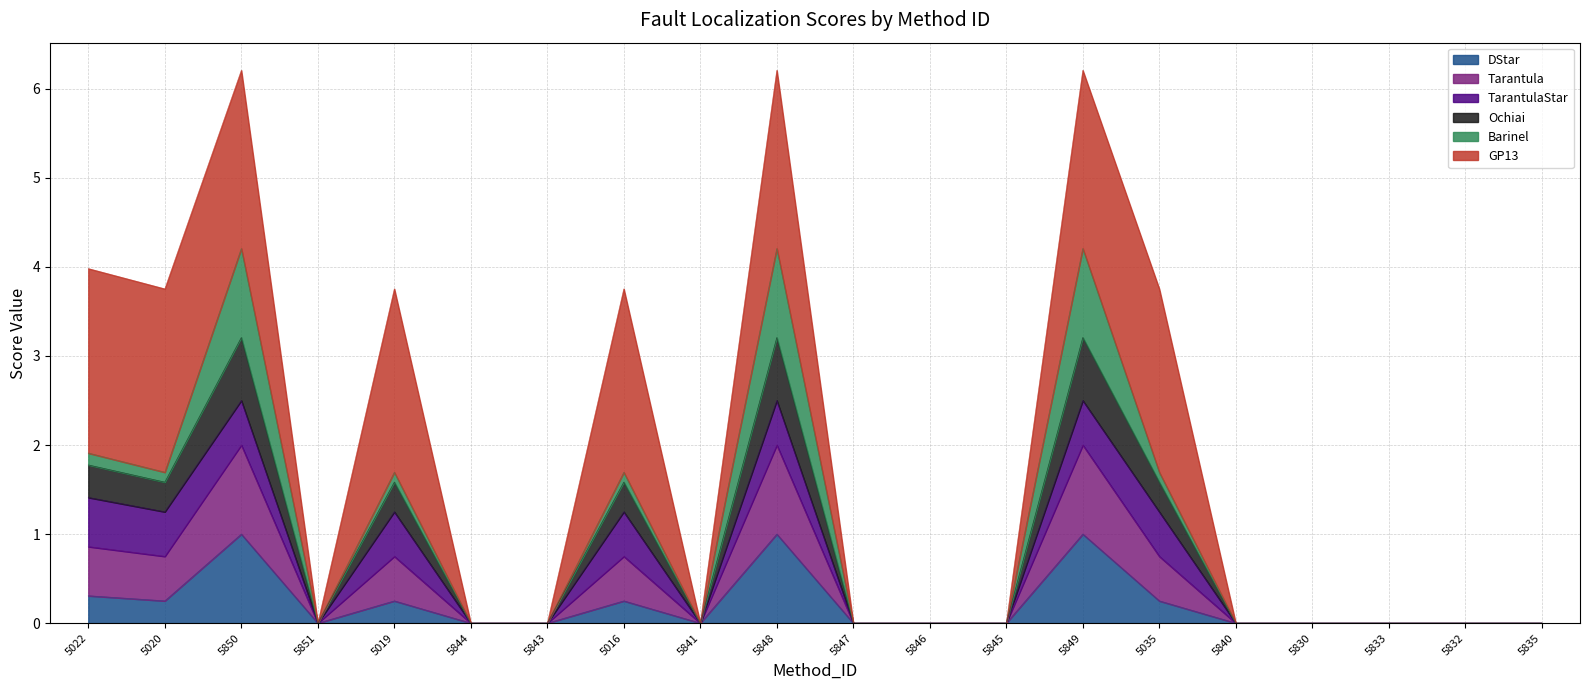

Rank the categories by DStar value from lowest to highest.

5851, 5844, 5843, 5841, 5847, 5846, 5845, 5840, 5830, 5833, 5832, 5835, 5020, 5019, 5016, 5035, 5022, 5850, 5848, 5849